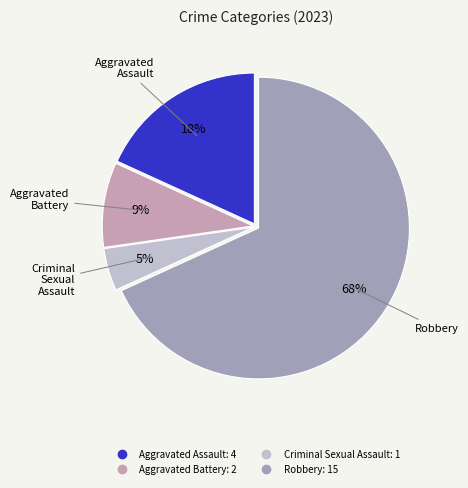

Combined, do Criminal Sexual Assault and Robbery account for over 50%?

Yes